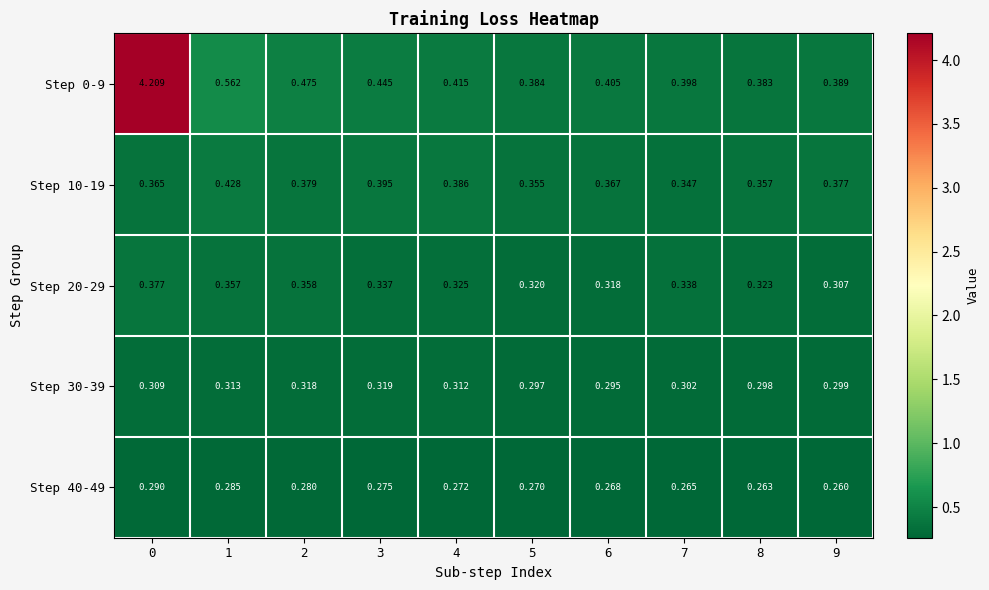

At 9, list the series in order from largest to smallest.

Step 0-9, Step 10-19, Step 20-29, Step 30-39, Step 40-49